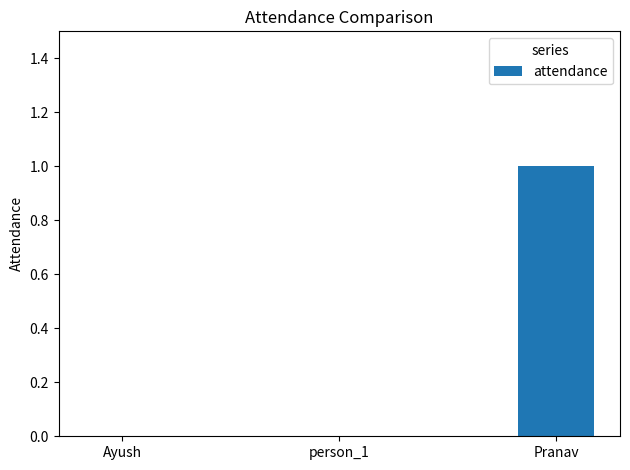

What is the change in value from person_1 to Pranav?

+1